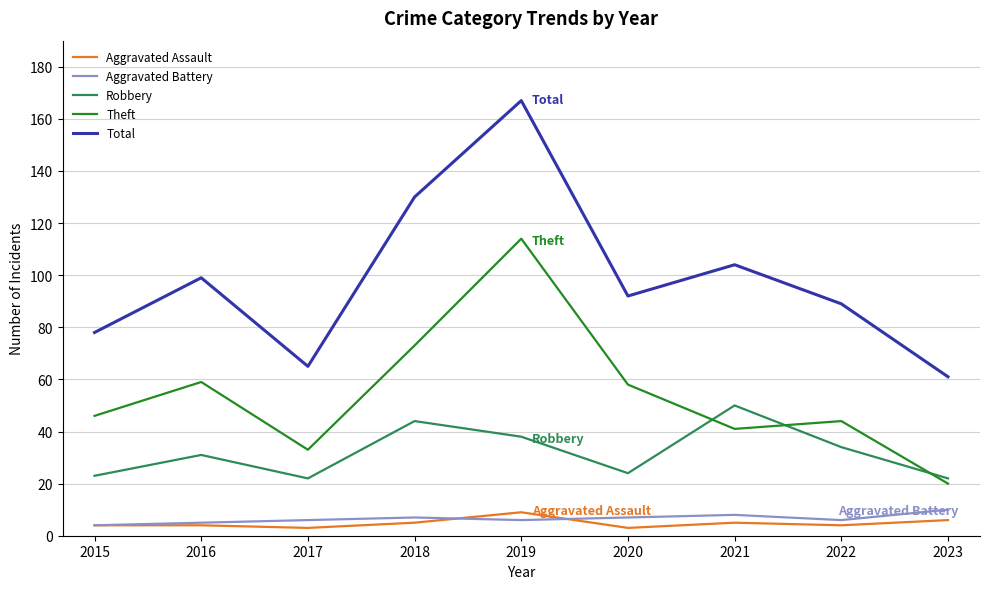

At which category is the sum across all series the highest?

2019